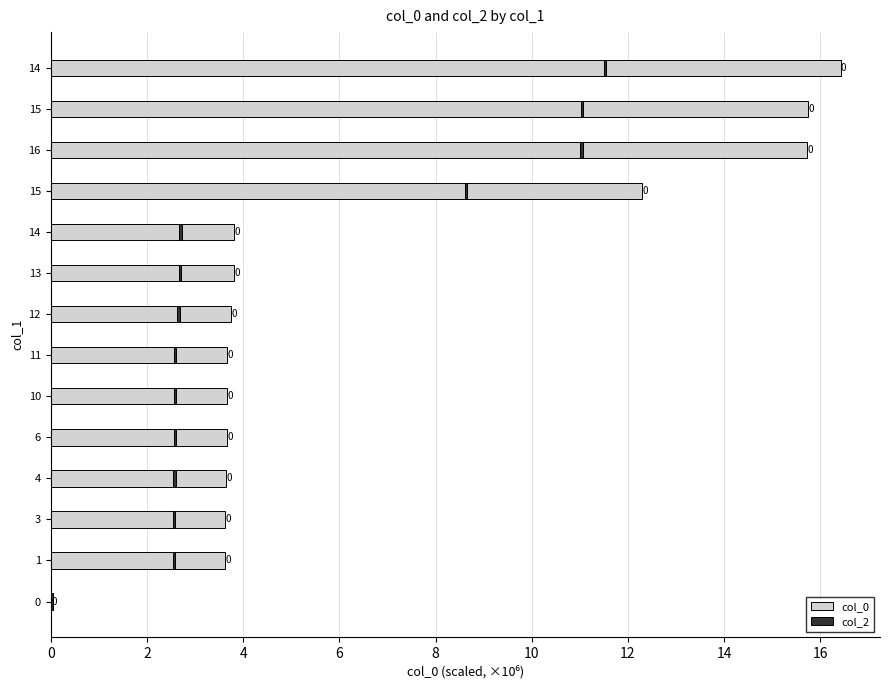

Which series has the largest total across all categories?

col_0